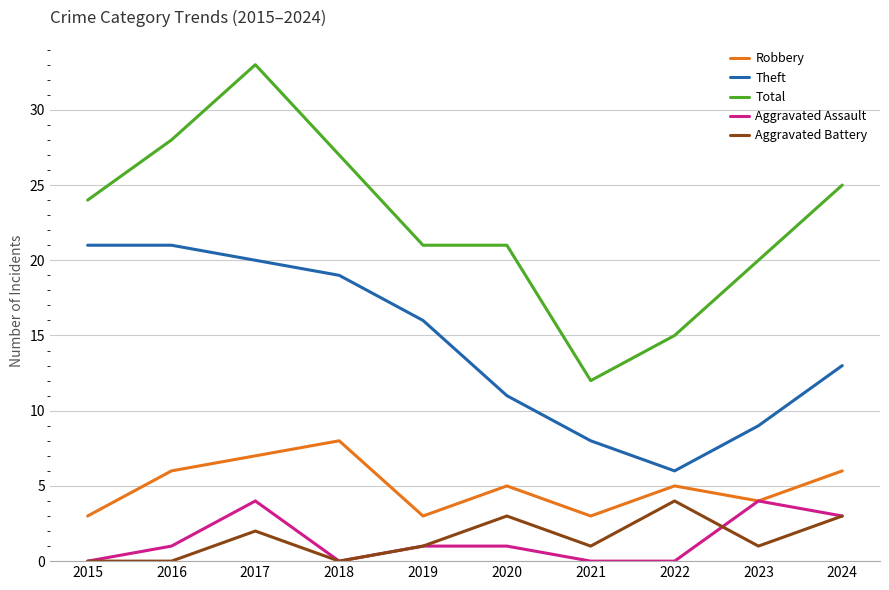

What is the spread (max minus min) of values at 2019?

20